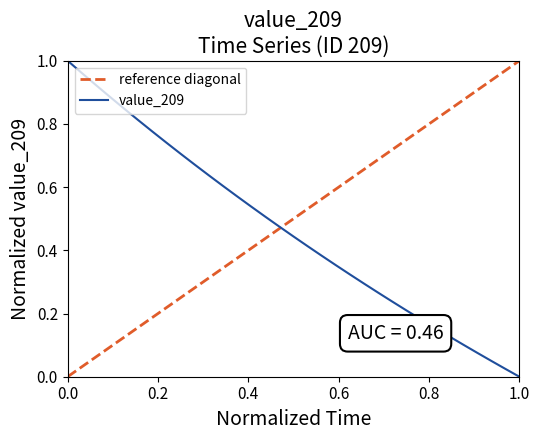

What is the highest value of the reference diagonal series?

1.0